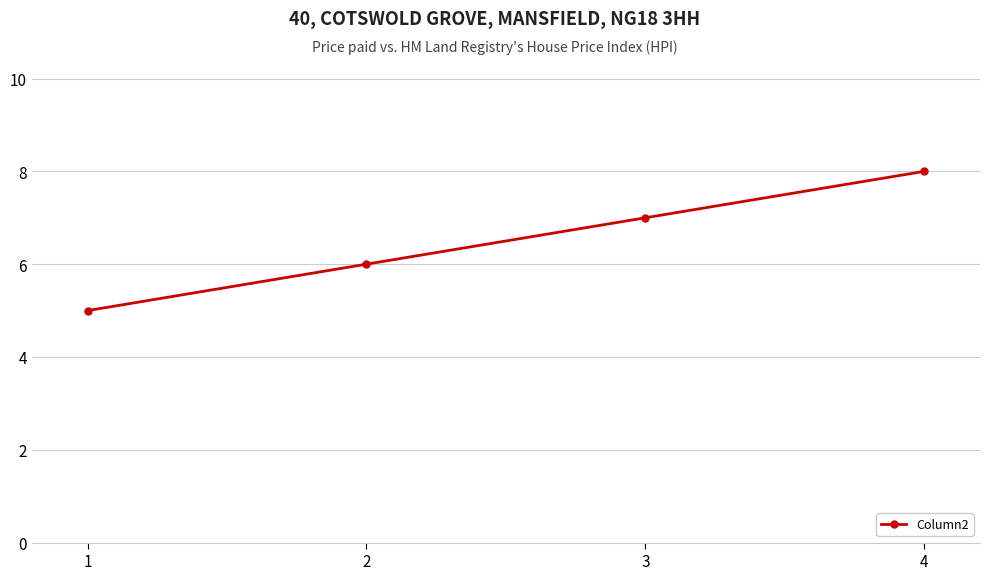

True or false: the data shows 10 at 2.

False